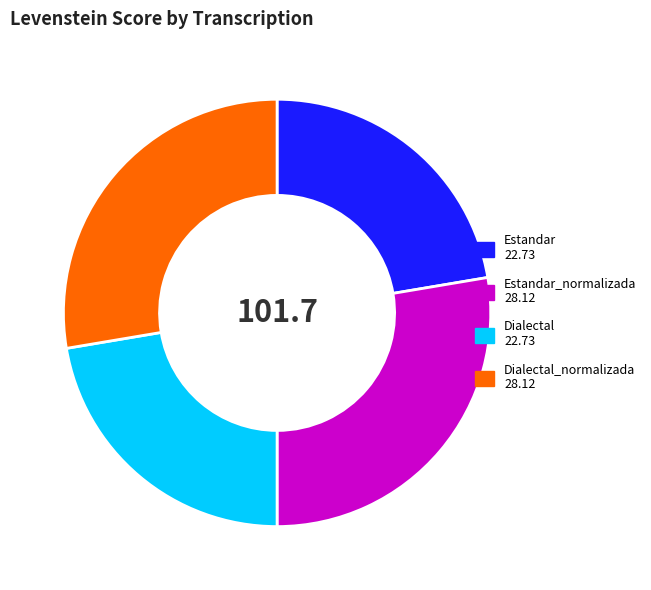

Is there any slice that represents more than half of the pie?

No